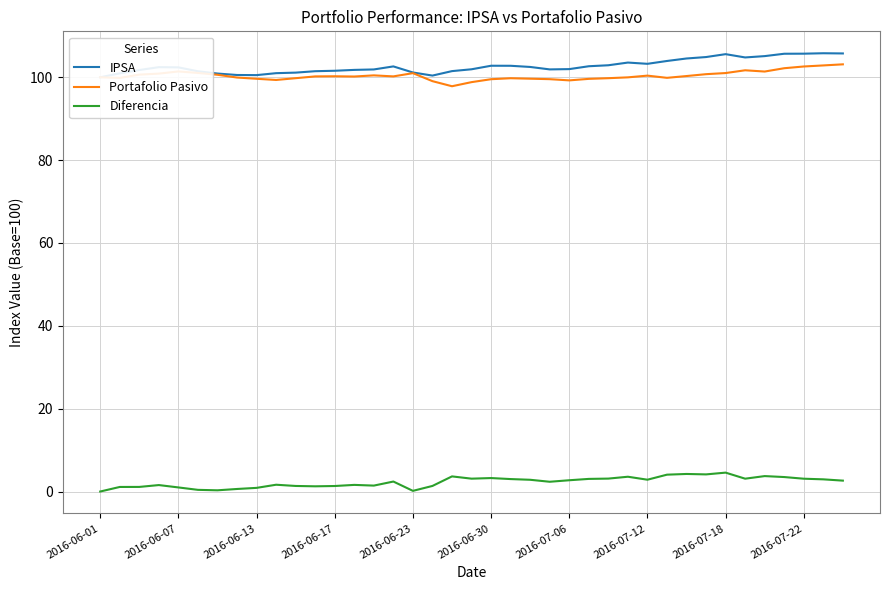

How many lines are shown in the chart?

3